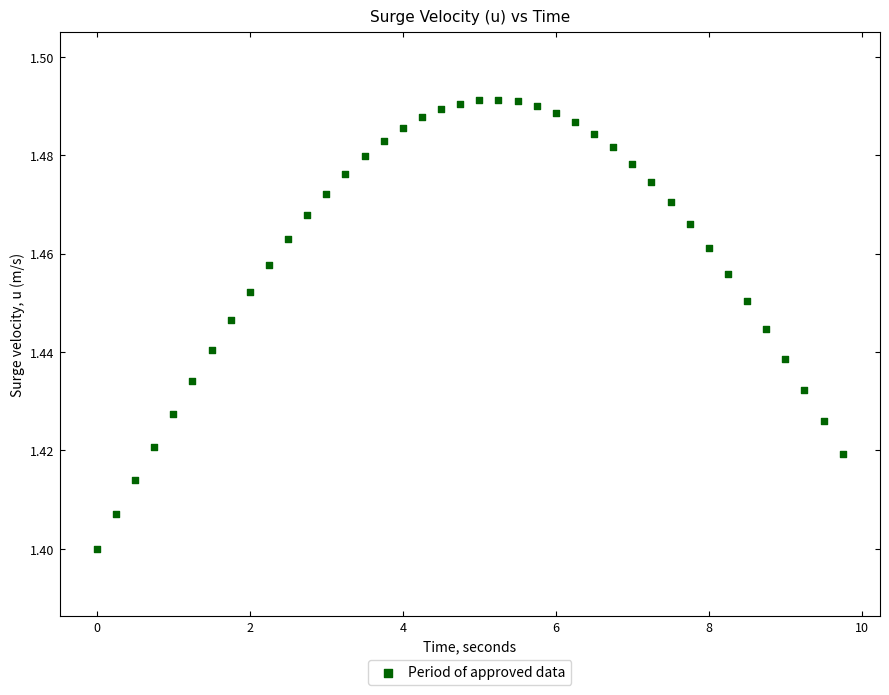

What is the range of X values (max minus min)?

9.8